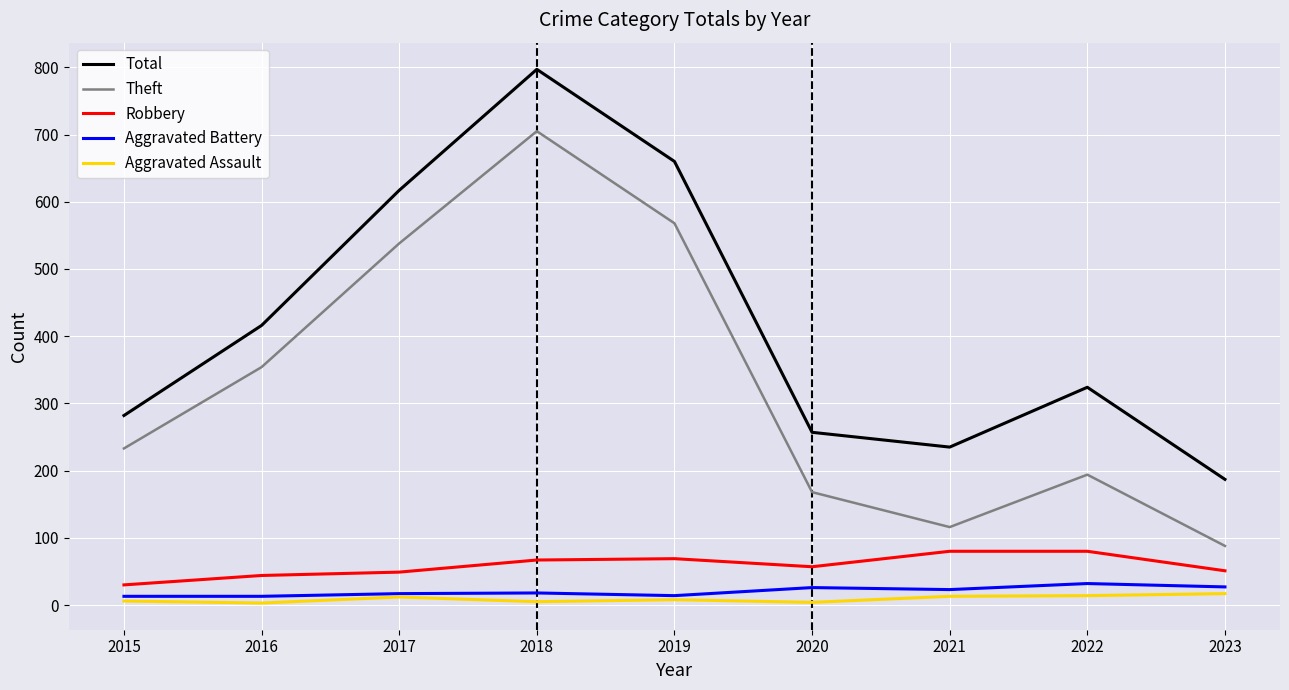

The value of Robbery at 2016 is 44. True or false?

True